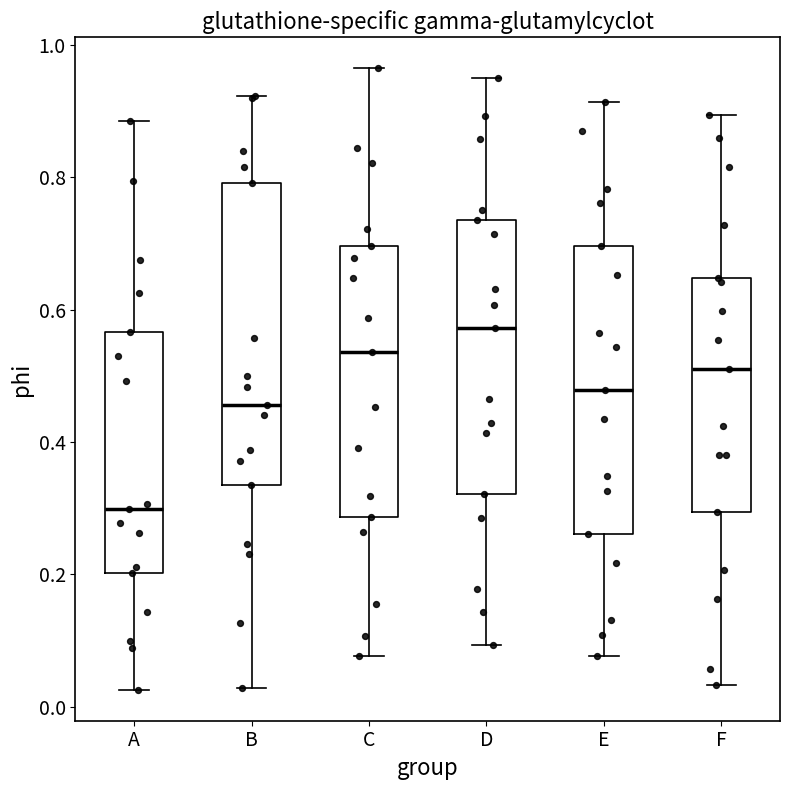

Where is the lower edge of the box for A on the y-axis? The values are not printed on the chart, so give them approximately, as read against the axis.

0.20